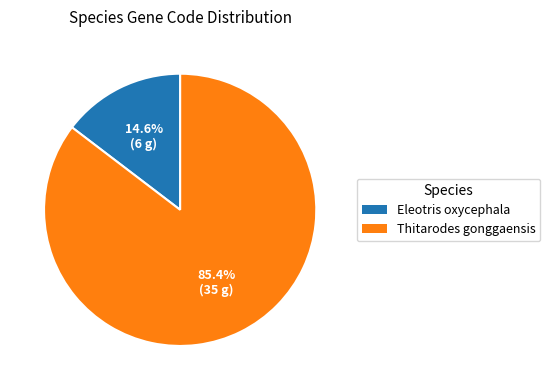

Is there any slice that represents more than half of the pie?

Yes